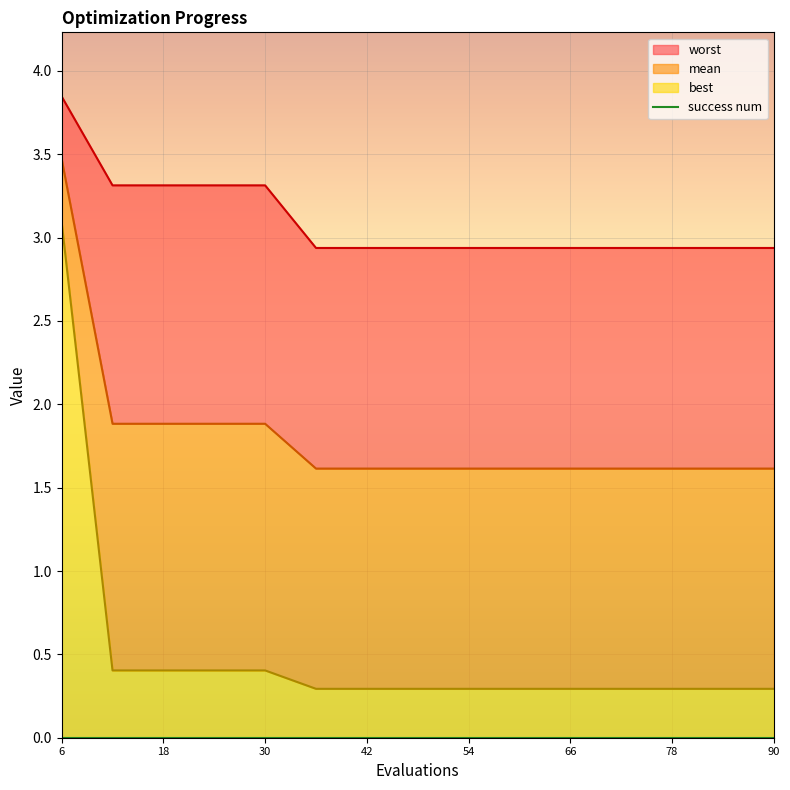

What is the sum of all best values?

7.6